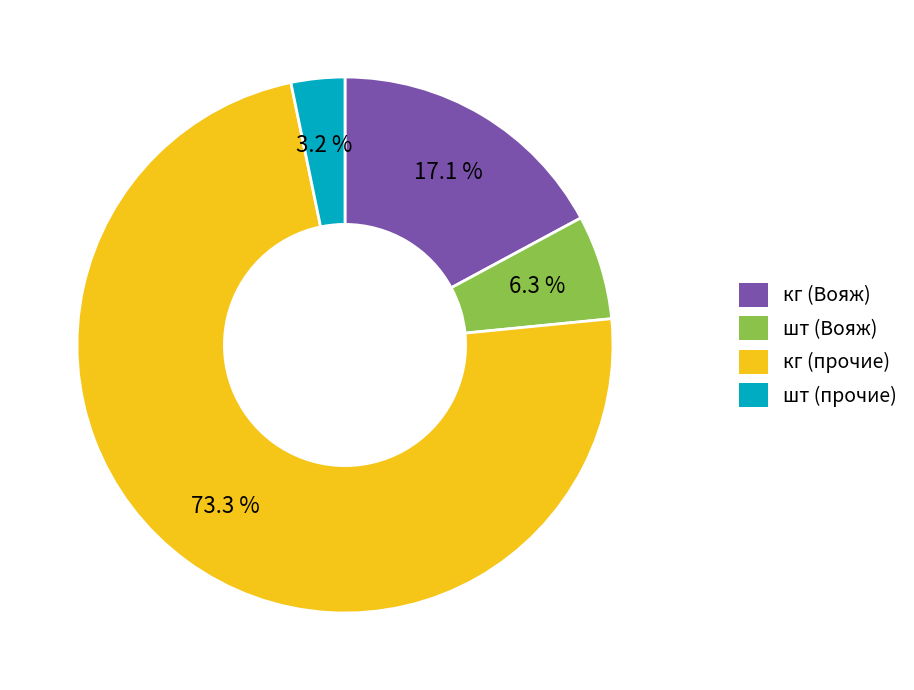

What is the smallest slice in the pie chart?

шт (прочие)